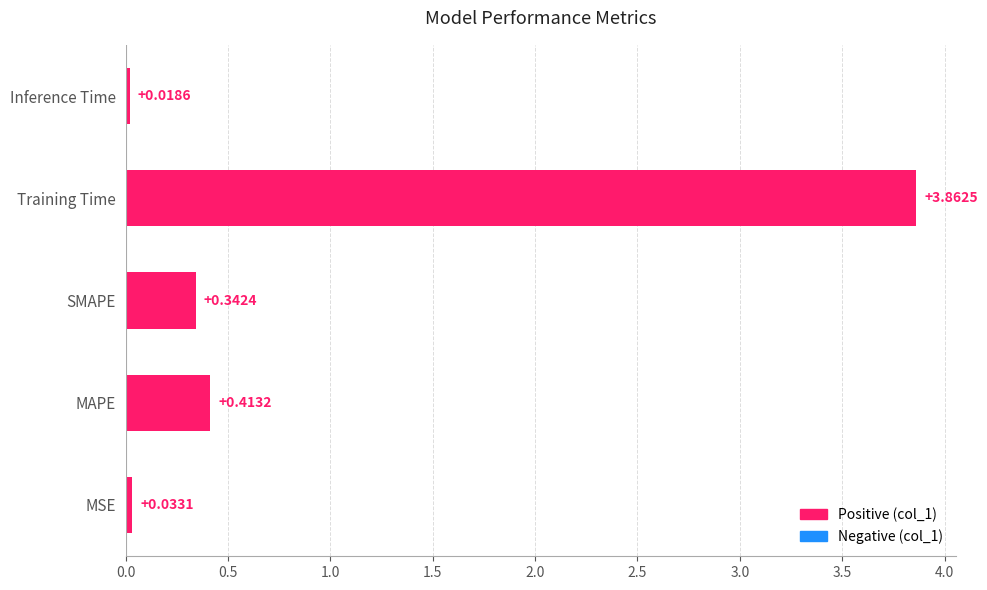

List the labels in order of value, largest first.

Training Time, MAPE, SMAPE, MSE, Inference Time